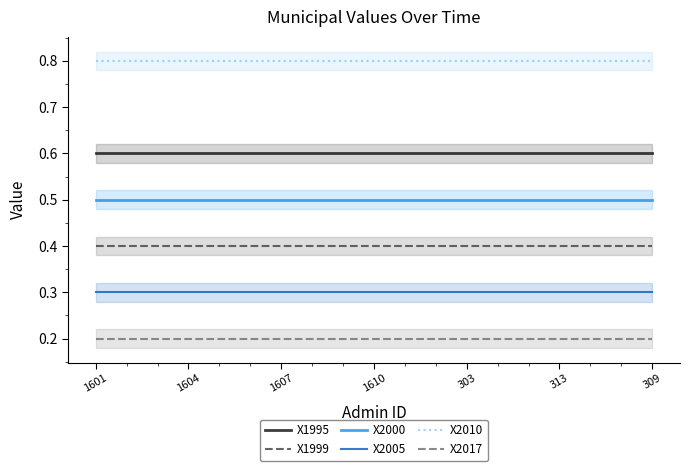

What value does the X2010 series have at 8?

0.8